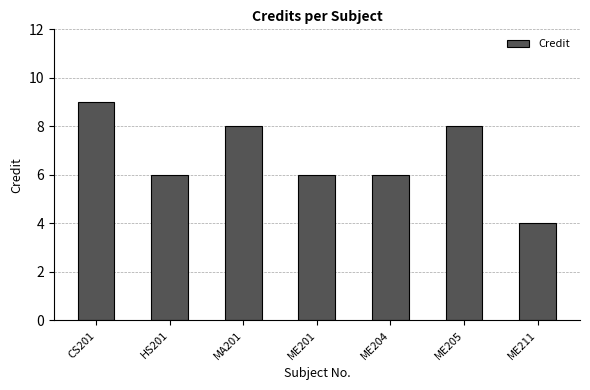

At which category does the chart reach its minimum across all series?

ME211